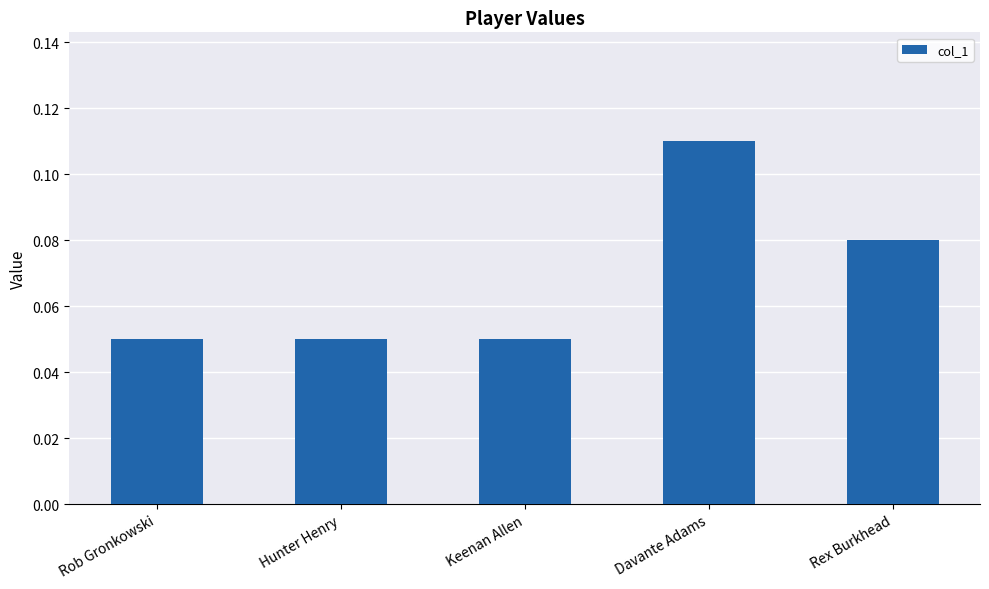

Which has a higher value, Keenan Allen or Rex Burkhead?

Rex Burkhead